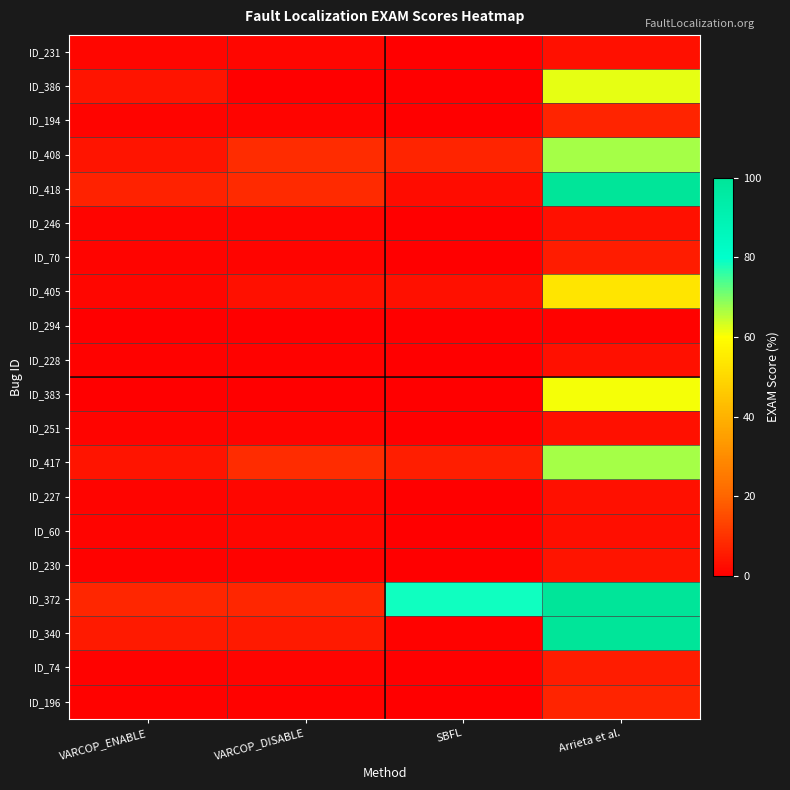

Reading left to right, list all the values displayed in this chart.

ID_231: VARCOP_ENABLE=1.5	VARCOP_DISABLE=1.5	SBFL=0.0	Arrieta et al.=3.3
ID_386: VARCOP_ENABLE=4.1	VARCOP_DISABLE=0.4	SBFL=0.3	Arrieta et al.=61.8
ID_194: VARCOP_ENABLE=0.9	VARCOP_DISABLE=1.1	SBFL=0.1	Arrieta et al.=7.2
ID_408: VARCOP_ENABLE=4.0	VARCOP_DISABLE=8.9	SBFL=7.1	Arrieta et al.=66.9
ID_418: VARCOP_ENABLE=6.7	VARCOP_DISABLE=8.6	SBFL=2.5	Arrieta et al.=100.0
ID_246: VARCOP_ENABLE=1.0	VARCOP_DISABLE=1.0	SBFL=0.1	Arrieta et al.=3.3
ID_70: VARCOP_ENABLE=0.8	VARCOP_DISABLE=1.1	SBFL=0.1	Arrieta et al.=5.7
ID_405: VARCOP_ENABLE=1.4	VARCOP_DISABLE=3.2	SBFL=3.4	Arrieta et al.=53.4
ID_294: VARCOP_ENABLE=0.2	VARCOP_DISABLE=0.2	SBFL=0.1	Arrieta et al.=0.4
ID_228: VARCOP_ENABLE=0.4	VARCOP_DISABLE=0.4	SBFL=0.0	Arrieta et al.=3.3
ID_383: VARCOP_ENABLE=0.3	VARCOP_DISABLE=0.3	SBFL=0.0	Arrieta et al.=60.8
ID_251: VARCOP_ENABLE=0.9	VARCOP_DISABLE=0.9	SBFL=0.2	Arrieta et al.=3.3
ID_417: VARCOP_ENABLE=4.0	VARCOP_DISABLE=8.9	SBFL=6.0	Arrieta et al.=66.9
ID_227: VARCOP_ENABLE=0.8	VARCOP_DISABLE=1.3	SBFL=0.1	Arrieta et al.=3.3
ID_60: VARCOP_ENABLE=1.0	VARCOP_DISABLE=1.3	SBFL=0.1	Arrieta et al.=2.9
ID_230: VARCOP_ENABLE=0.6	VARCOP_DISABLE=0.6	SBFL=0.2	Arrieta et al.=4.3
ID_372: VARCOP_ENABLE=7.6	VARCOP_DISABLE=7.6	SBFL=78.9	Arrieta et al.=100.0
ID_340: VARCOP_ENABLE=5.3	VARCOP_DISABLE=5.3	SBFL=0.4	Arrieta et al.=100.0
ID_74: VARCOP_ENABLE=0.6	VARCOP_DISABLE=0.8	SBFL=0.2	Arrieta et al.=5.7
ID_196: VARCOP_ENABLE=0.4	VARCOP_DISABLE=0.6	SBFL=0.2	Arrieta et al.=7.2